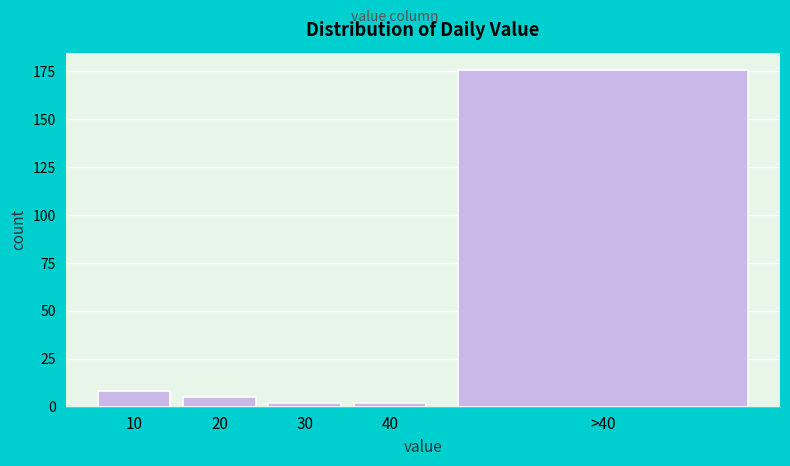

Reading right to left, transcribe all the data shown in this chart.

176	2	2	5	8